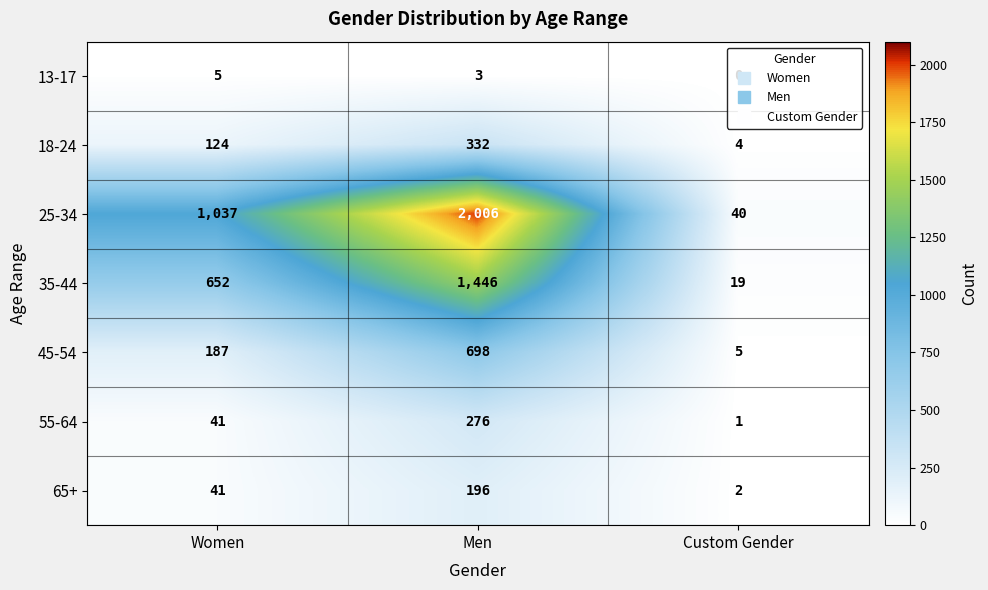

Which label corresponds to the smallest value in the chart?

Custom Gender